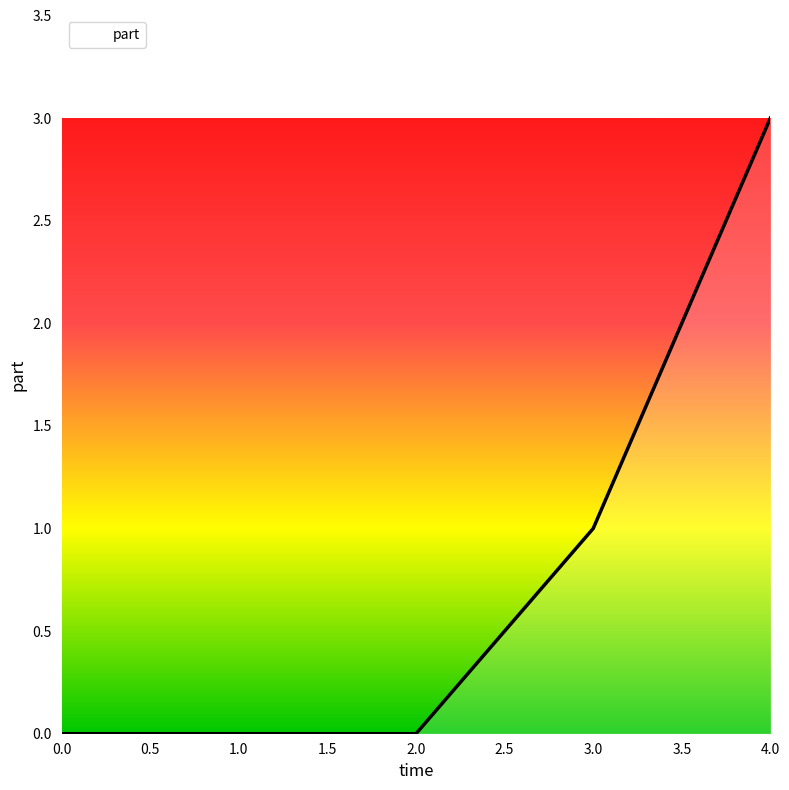

Count the number of data series in this chart.

1